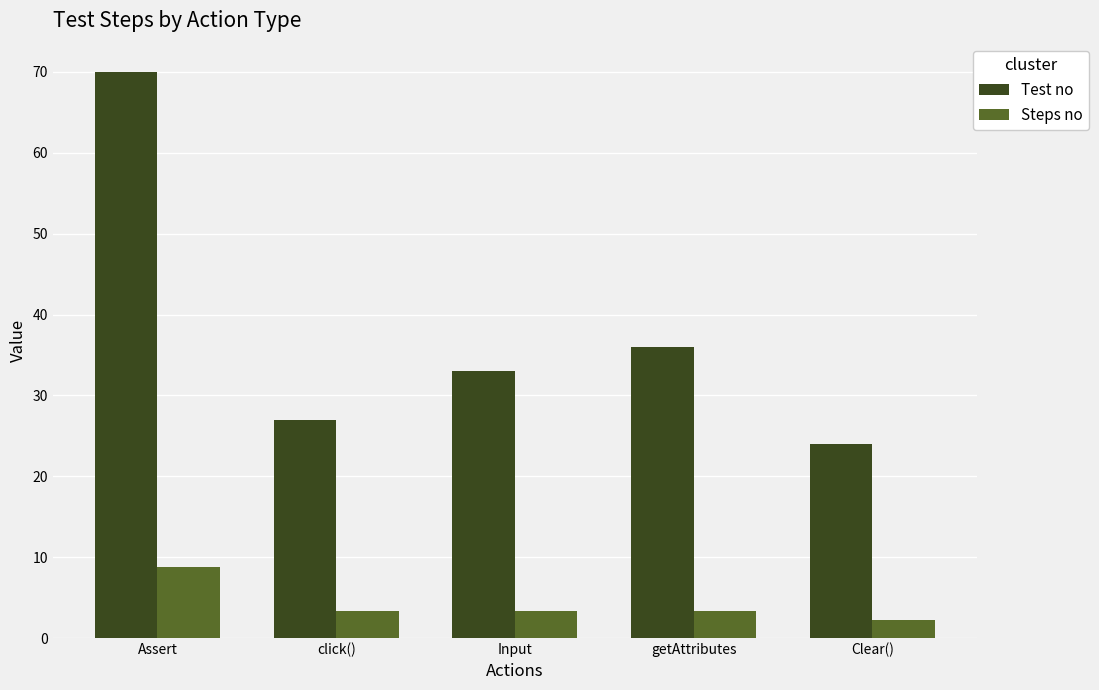

What is the sum of all Steps no values?

21.1